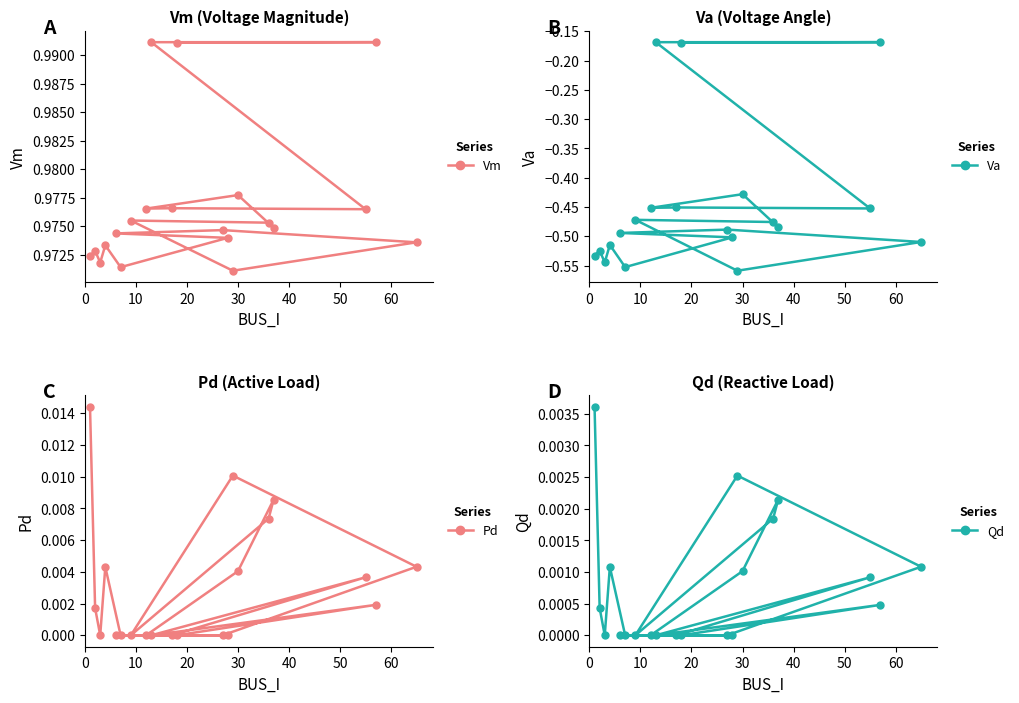

The value of Va at 30 is -0.6. True or false?

False